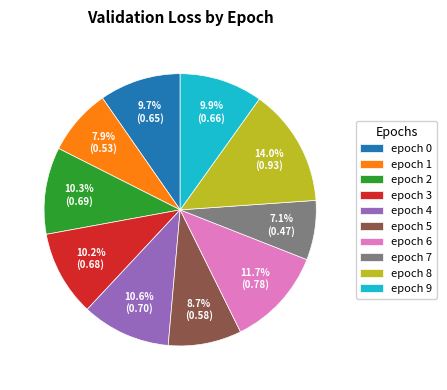

To the nearest percent, what percentage of the pie is epoch 9?

10%